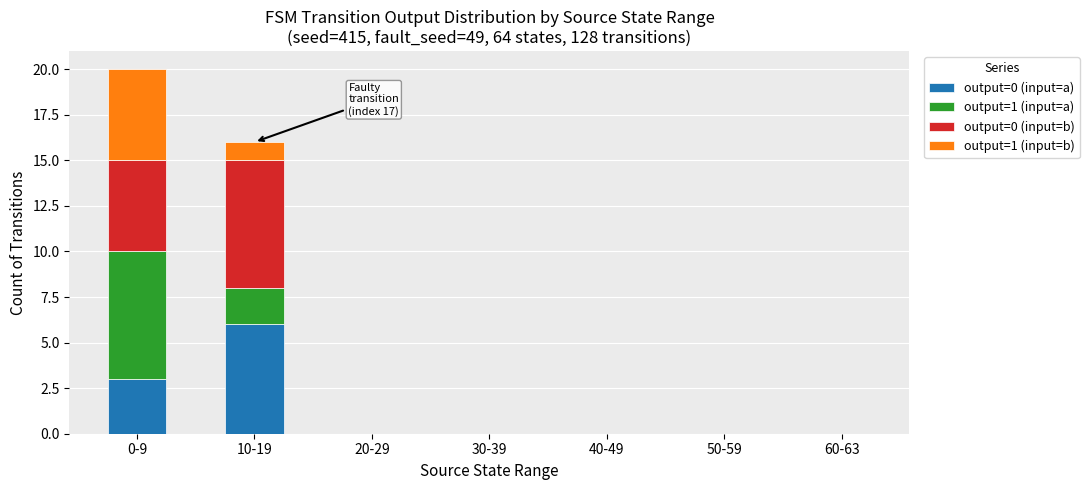

At which category is the sum across all series the highest?

0-9